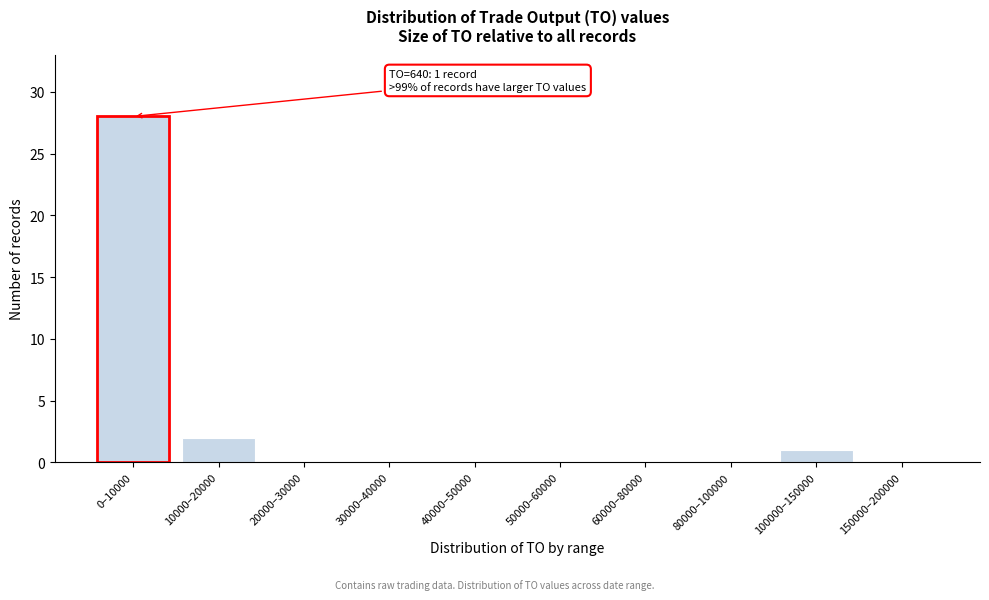

Reading left to right, list all the values displayed in this chart.

0–10000=28	10000–20000=2	20000–30000=0	30000–40000=0	40000–50000=0	50000–60000=0	60000–80000=0	80000–100000=0	100000–150000=1	150000–200000=0